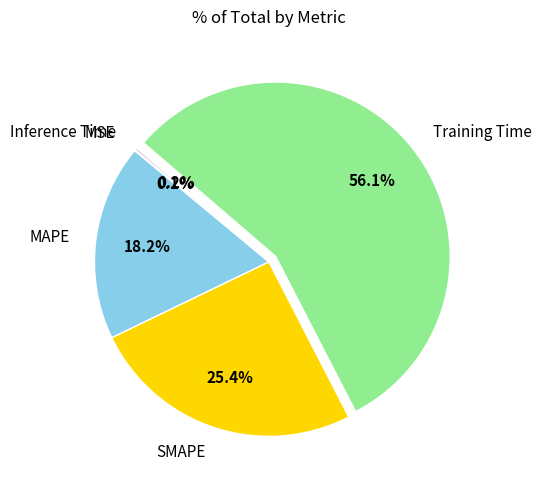

Which category has the biggest portion of the pie?

Training Time